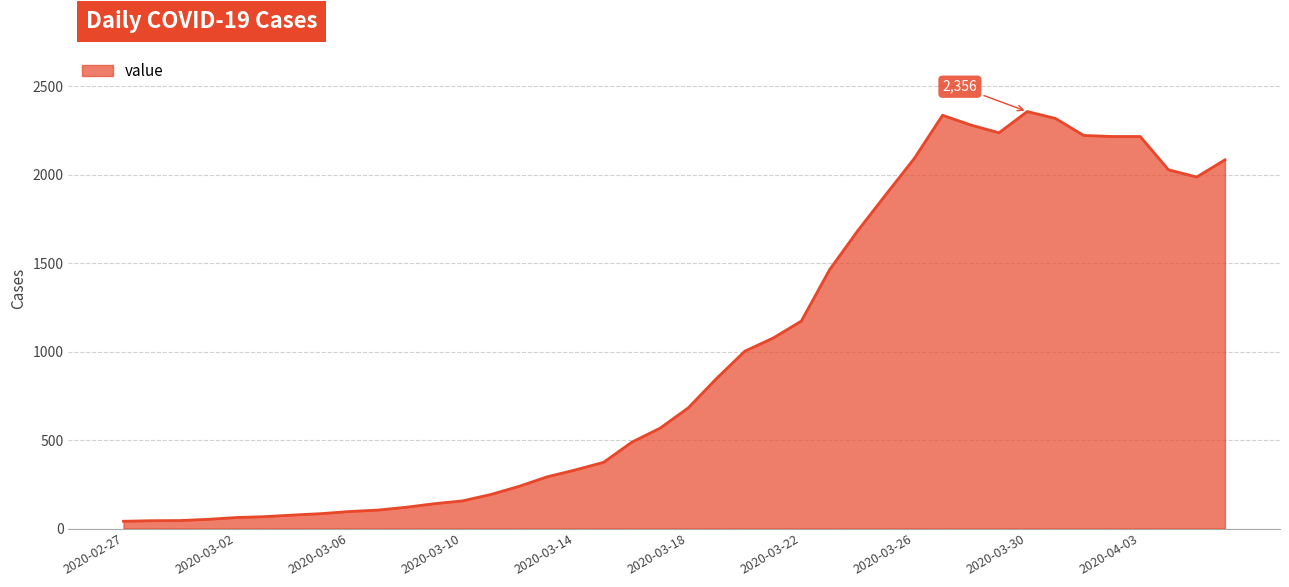

What is the greatest value displayed?

2356